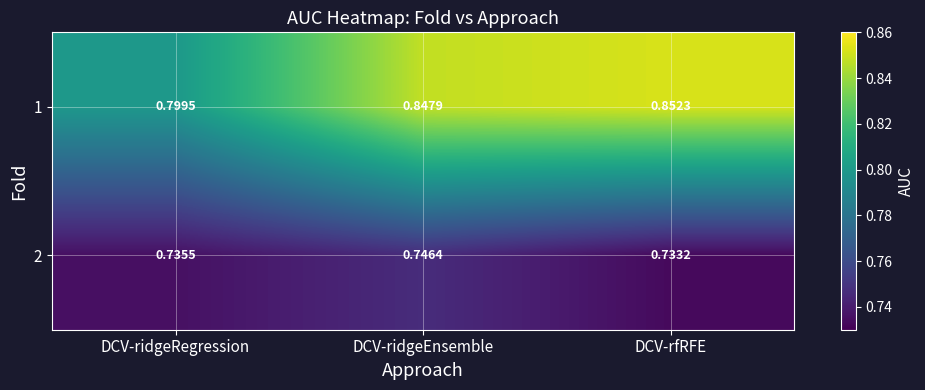

At how many categories does at least one series exceed 0?

3